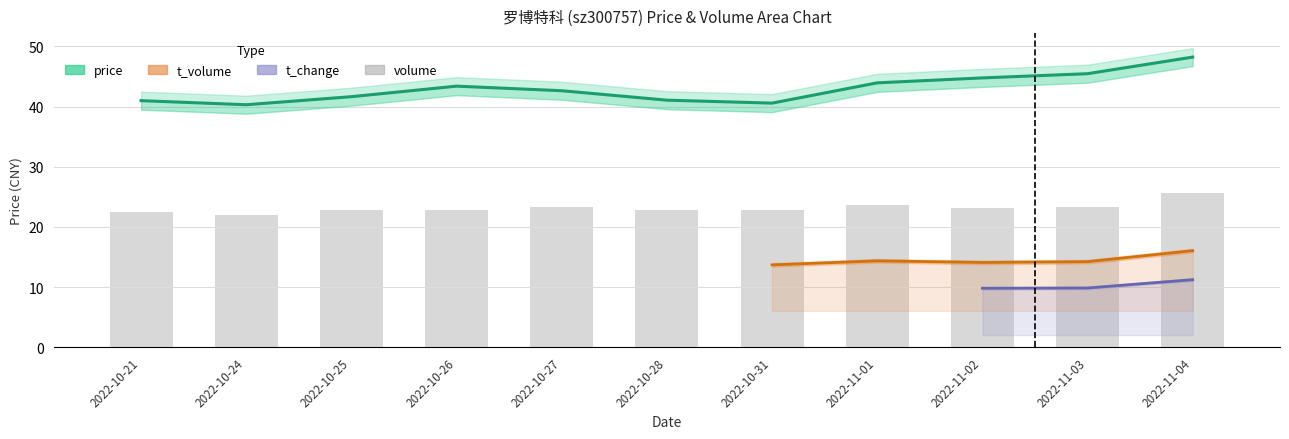

The value of volume at 2022-10-25 is 22.8. True or false?

True